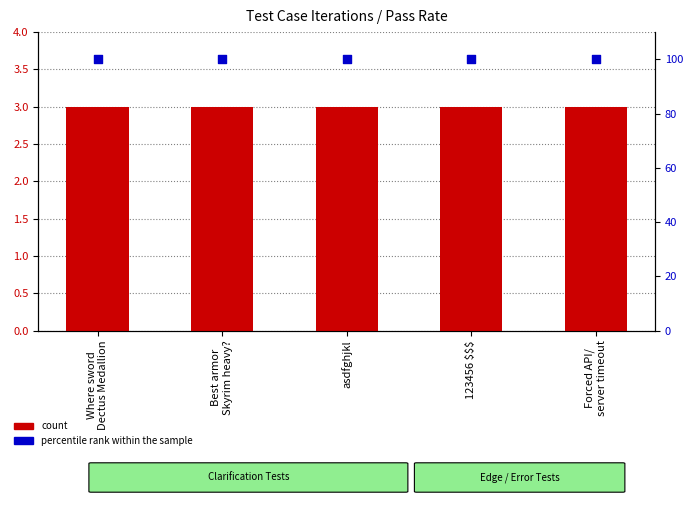

Which series has the widest spread of Y values?

count